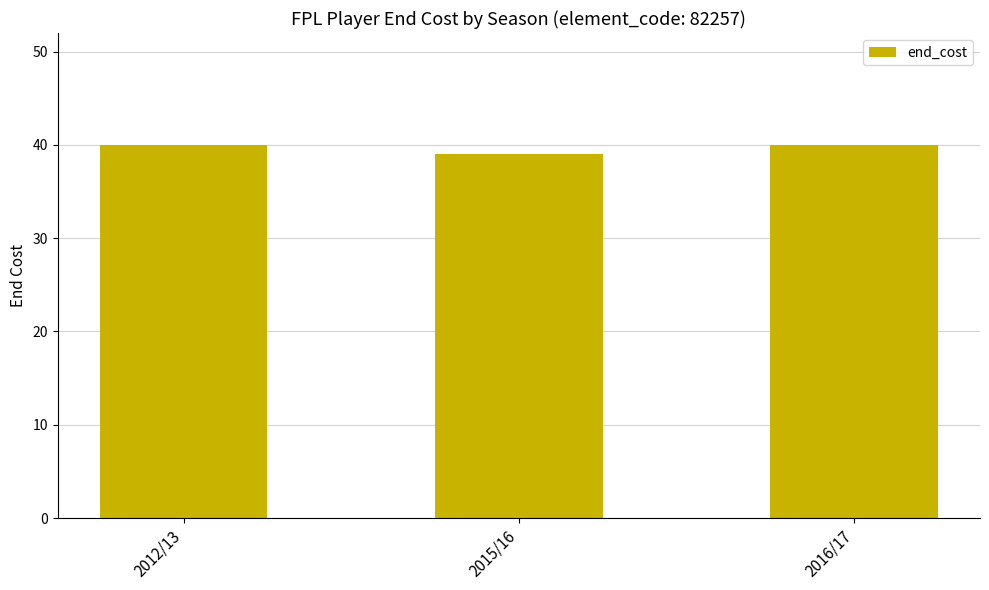

Approximately how many times larger is the value at 2015/16 compared to 2016/17?

1.0